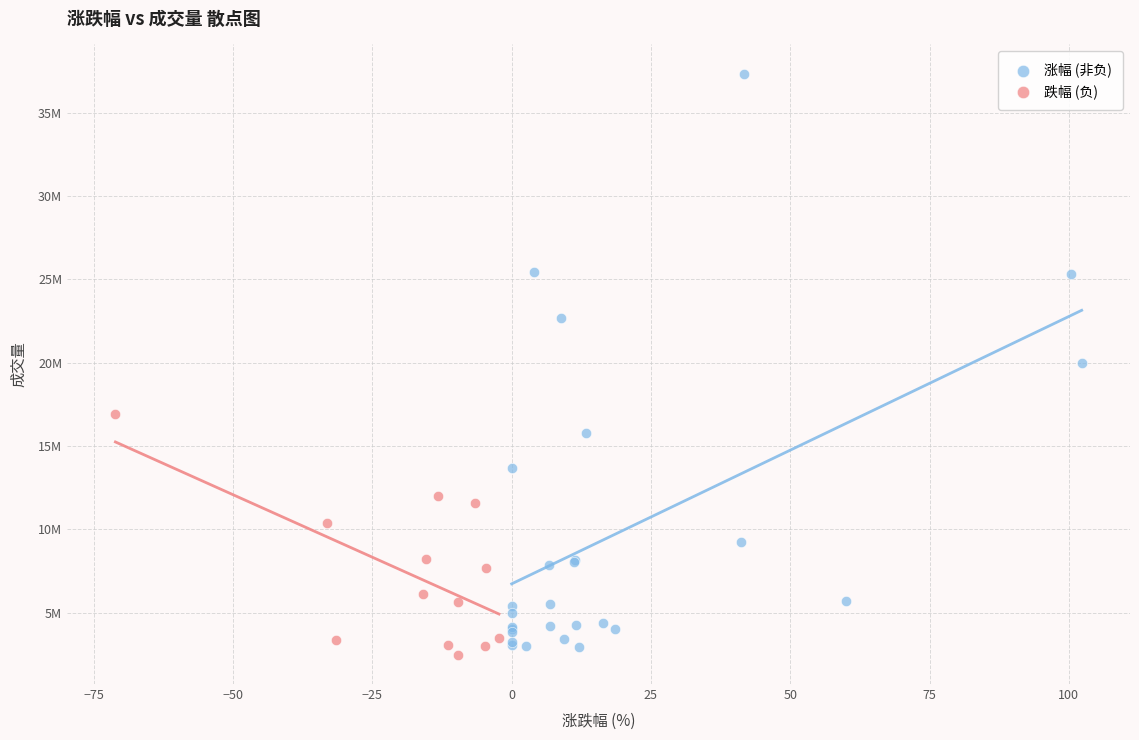

Which series contains the highest Y value?

涨幅 (非负)